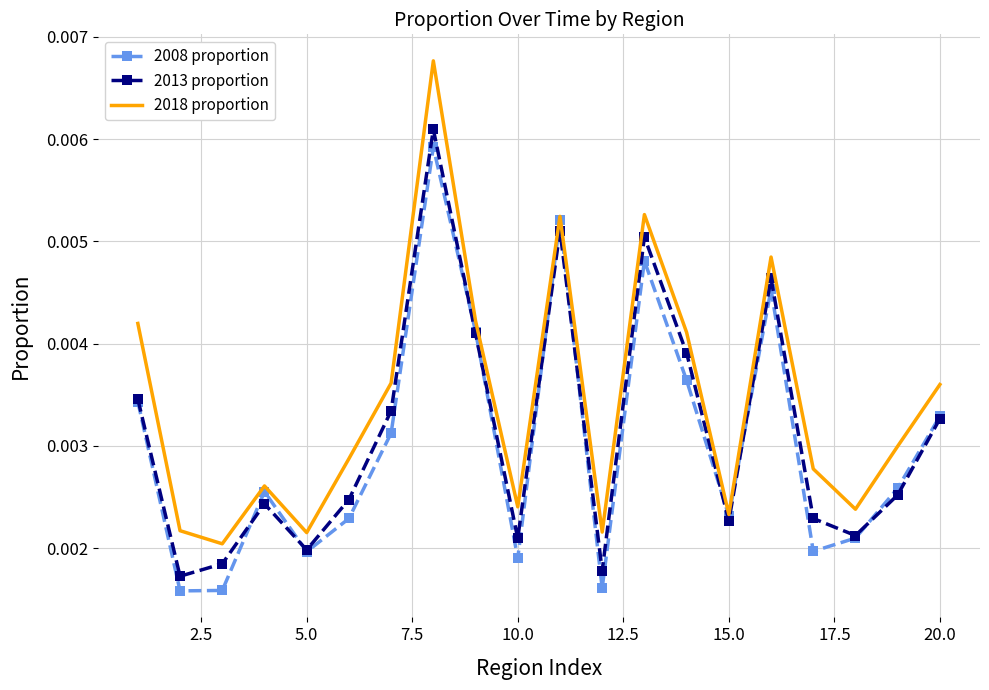

Which series has the largest total across all categories?

2018 proportion